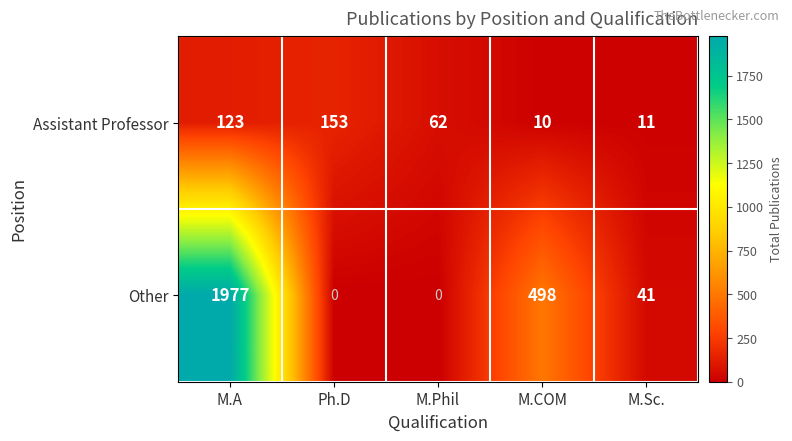

What is the average value of the Assistant Professor series?

72